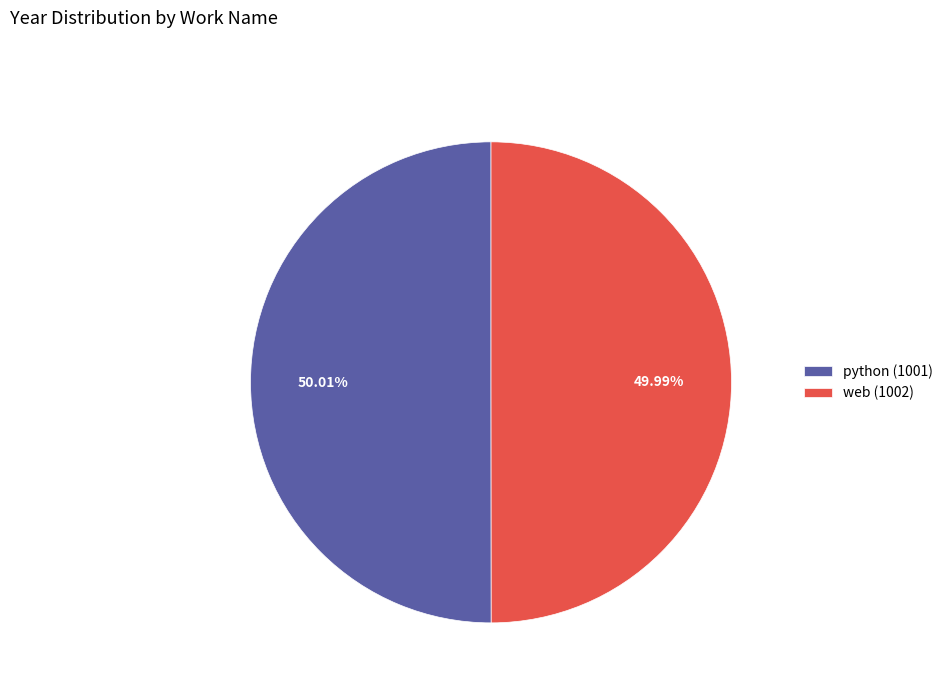

Combined, do python (1001) and web (1002) account for over 50%?

Yes